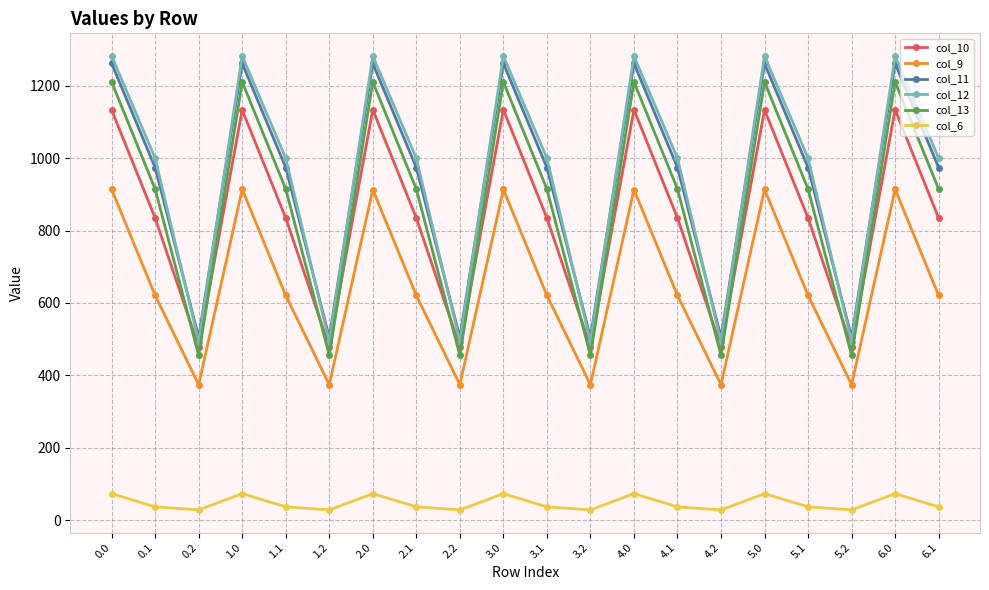

Which series has the largest total across all categories?

col_12